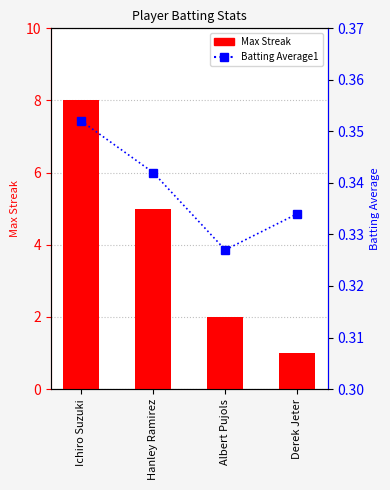

Reading left to right, transcribe all the data shown in this chart.

Max Streak: 8.0	5.0	2.0	1.0
Batting Average1: 0.4	0.3	0.3	0.3